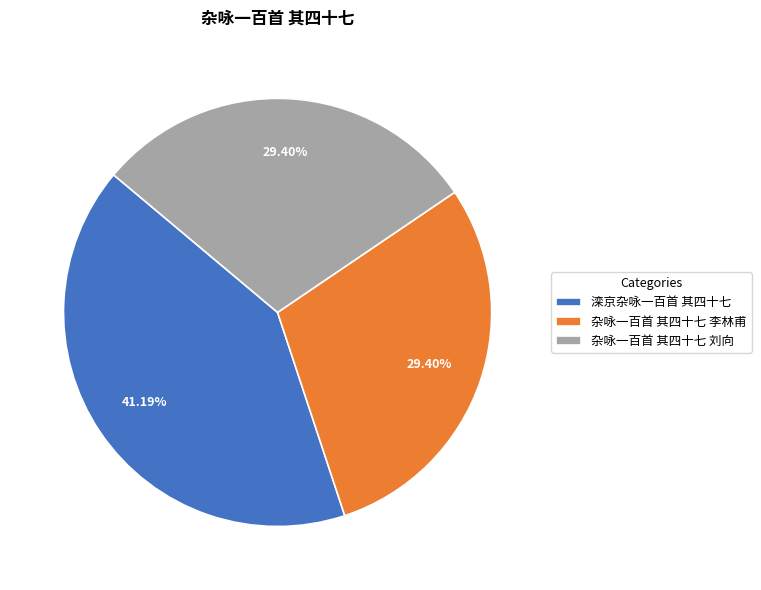

Which category has the biggest portion of the pie?

滦京杂咏一百首 其四十七